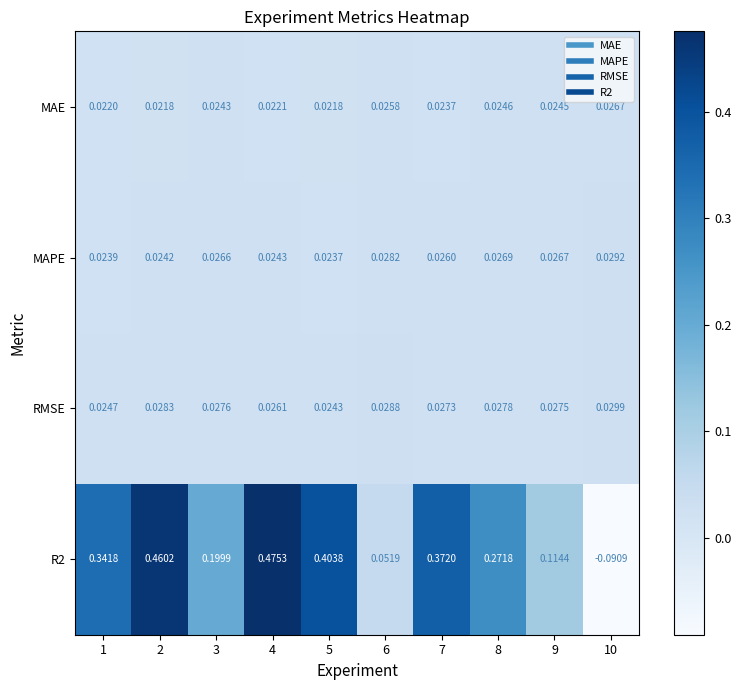

Count the number of data series in this chart.

4